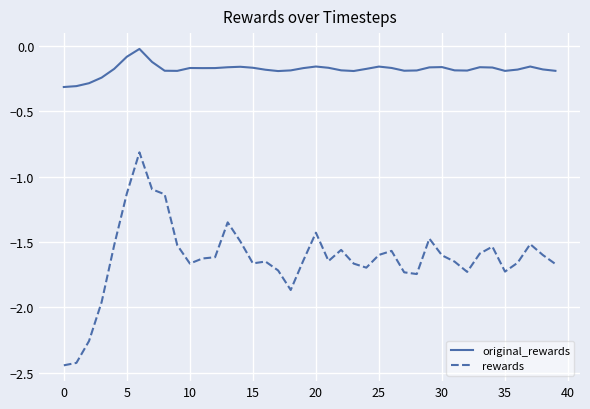

Rank the series by their maximum value, from lowest to highest.

rewards, original_rewards